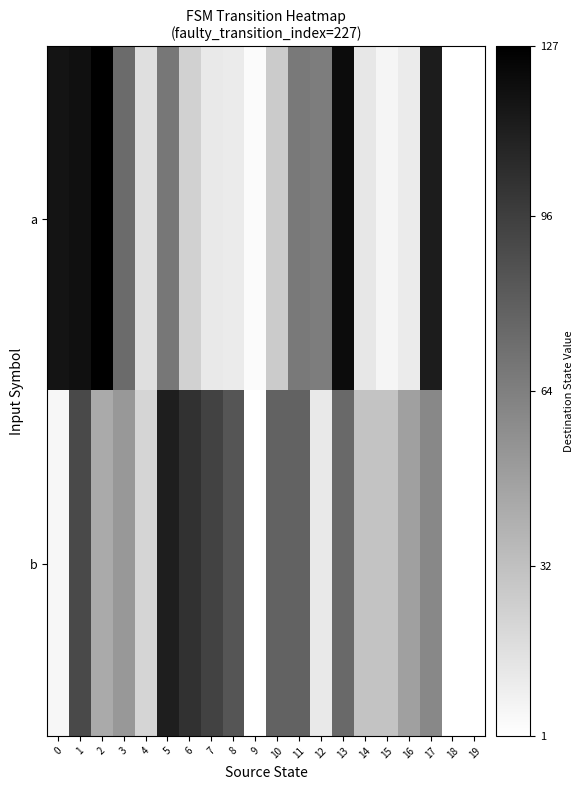

At which category is the sum across all series the highest?

1